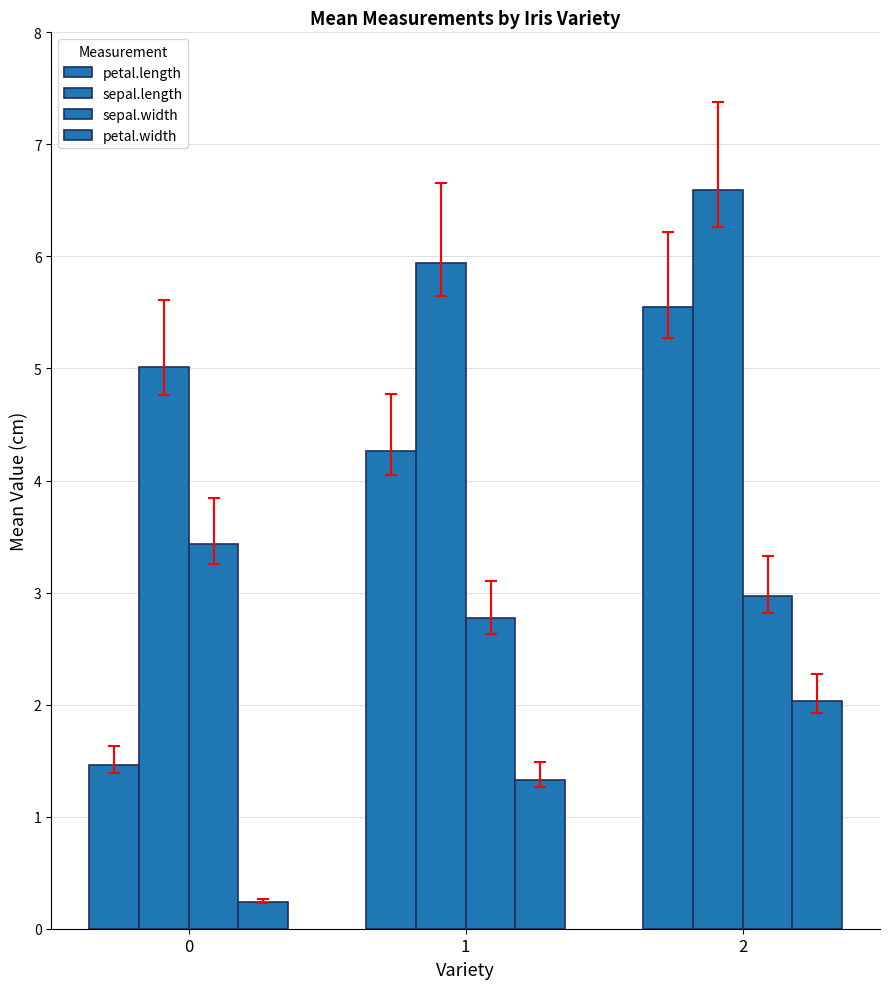

Reading left to right, what are all the values shown in this chart?

petal.length: 1.5	4.3	5.5
sepal.length: 5.0	5.9	6.6
sepal.width: 3.4	2.8	3.0
petal.width: 0.2	1.3	2.0